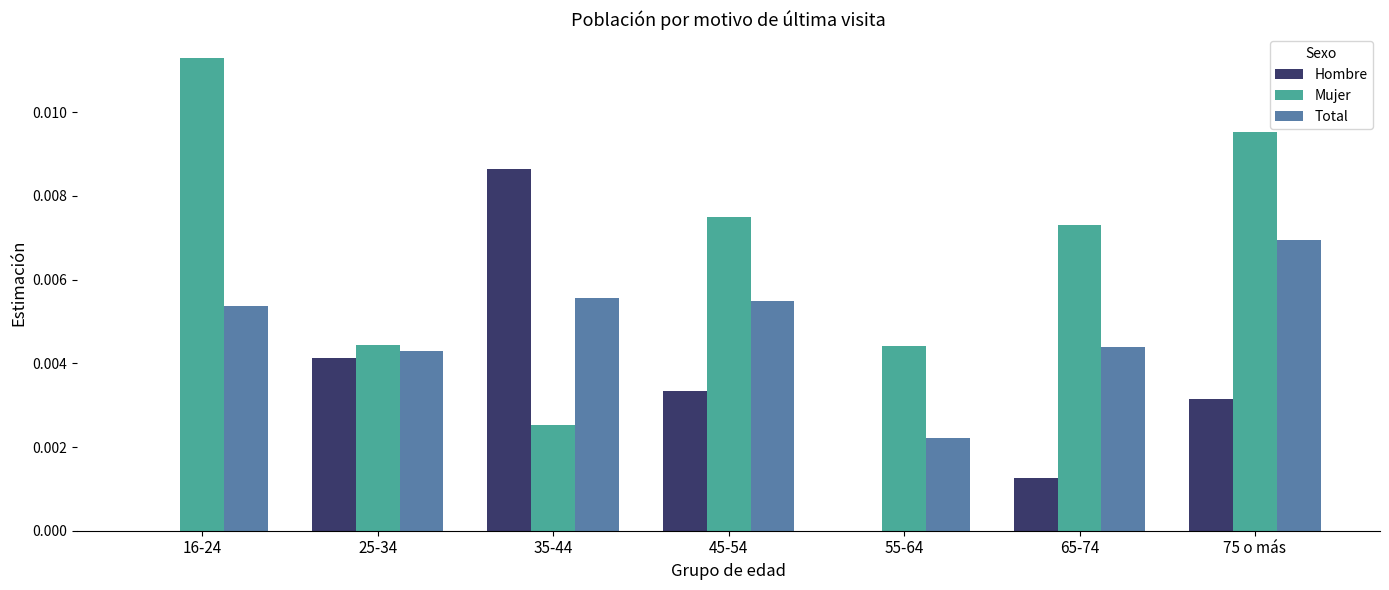

Which label corresponds to the largest value in the chart?

16-24